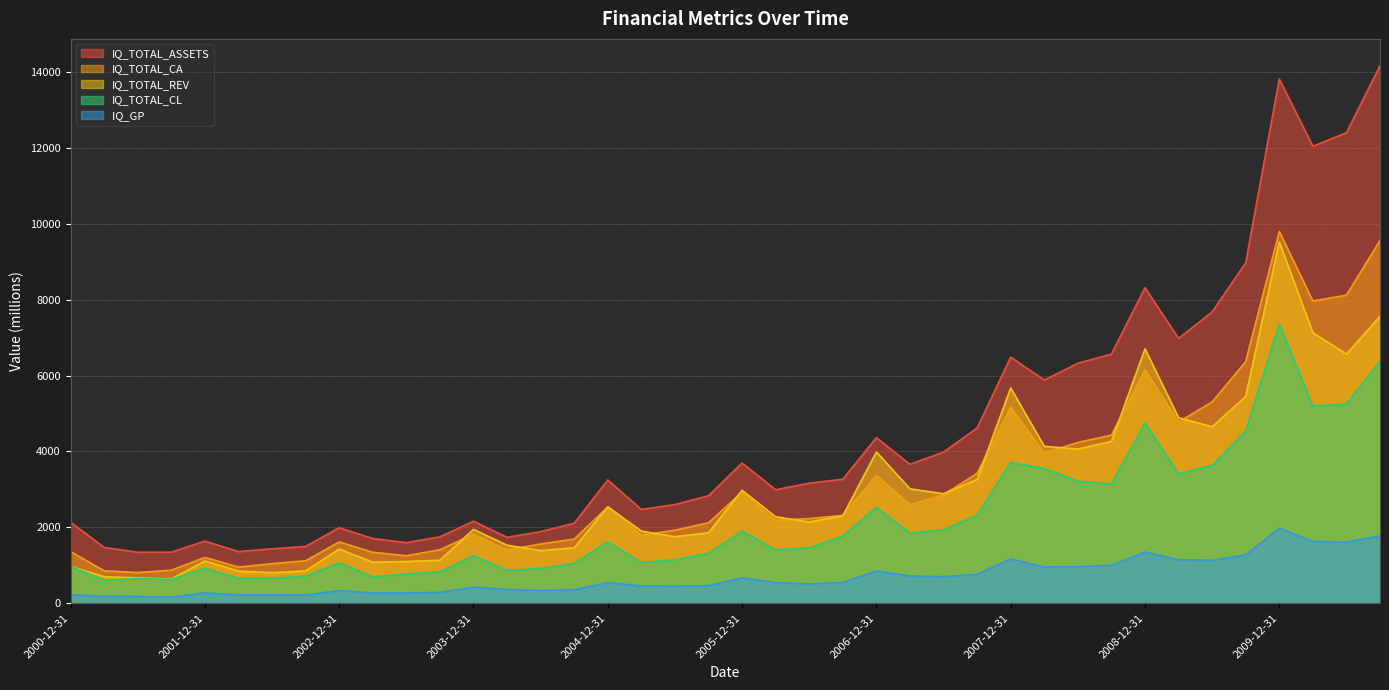

Where does the IQ_TOTAL_REV series first go above 2279?

2004-12-31